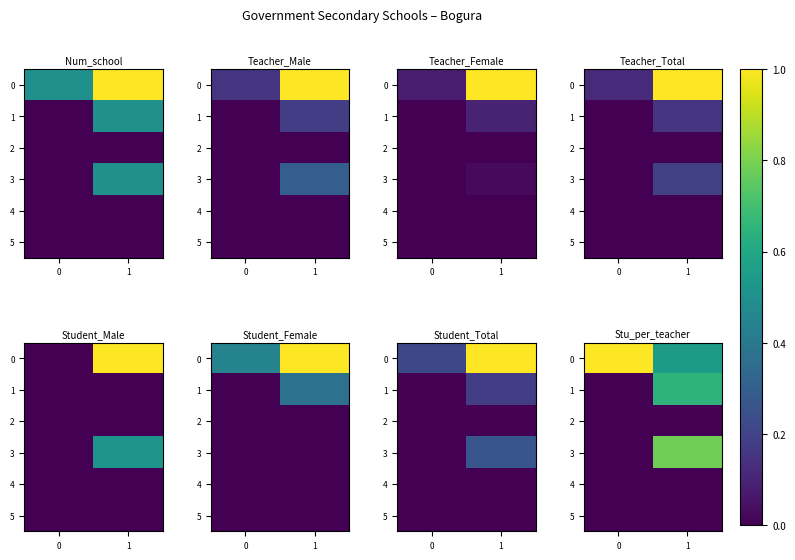

List the series in order of their peak value, highest first.

0, 3, 1, 2, 4, 5